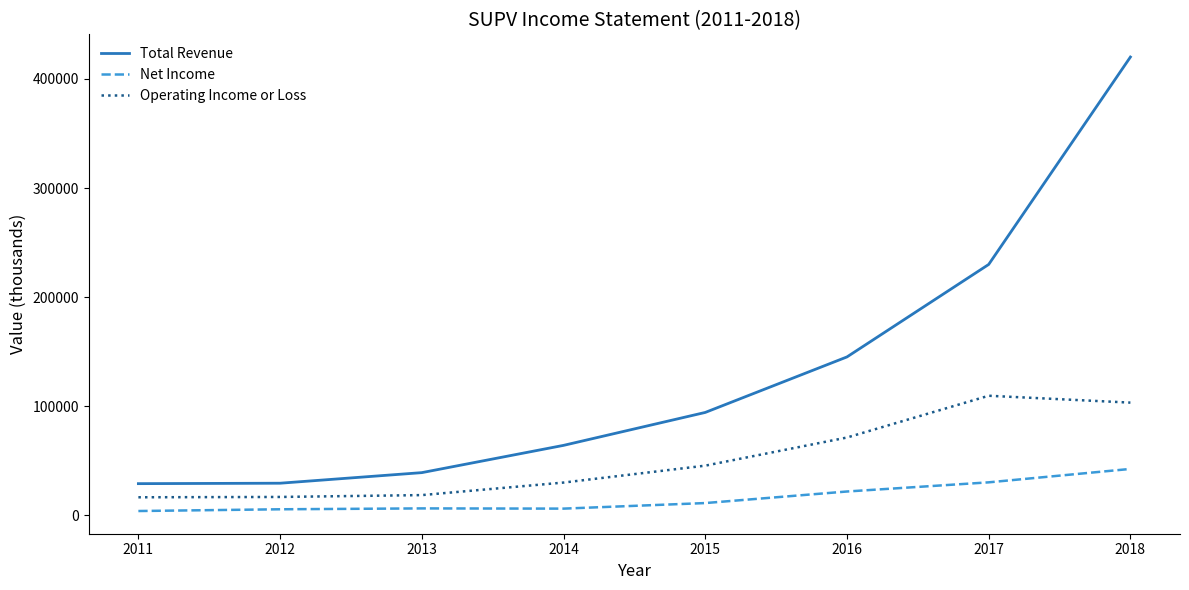

The Net Income series shows 30100 at 2017. True or false?

True